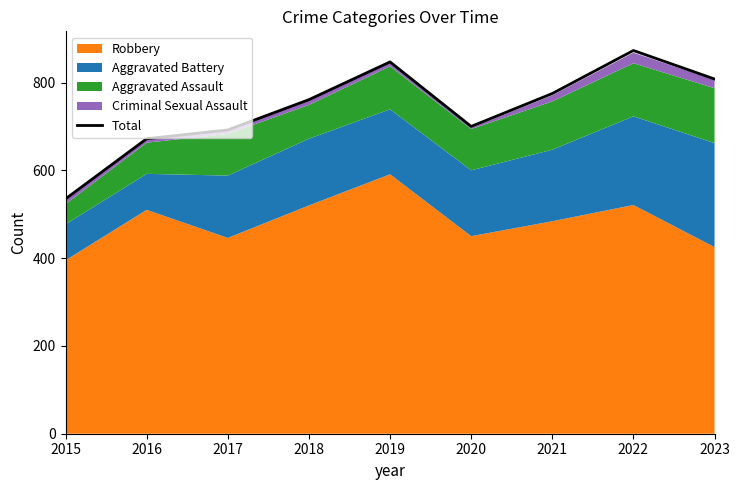

The chart shows a value of 672 at 2016. True or false?

True